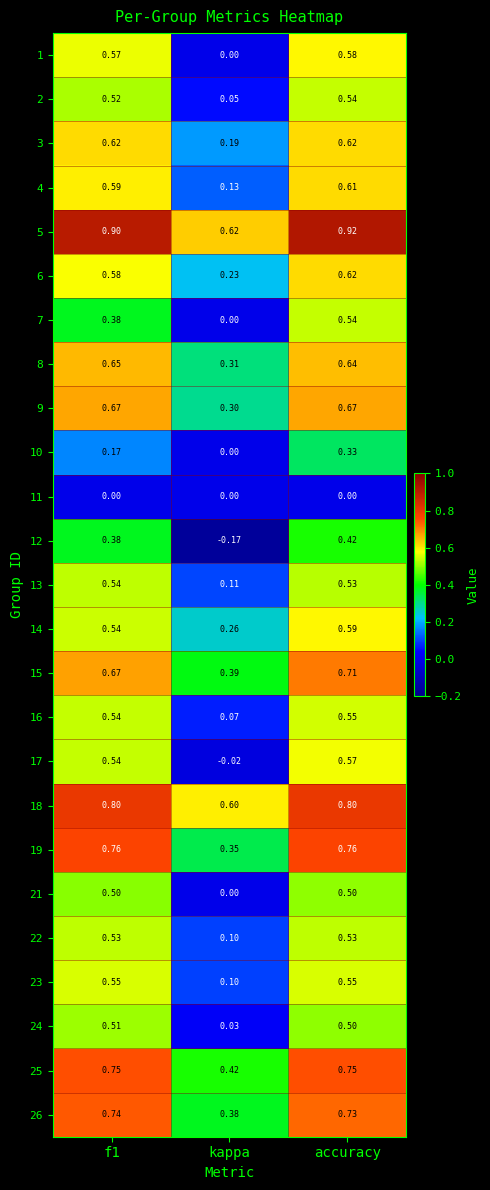

At which category does the chart reach its minimum across all series?

kappa